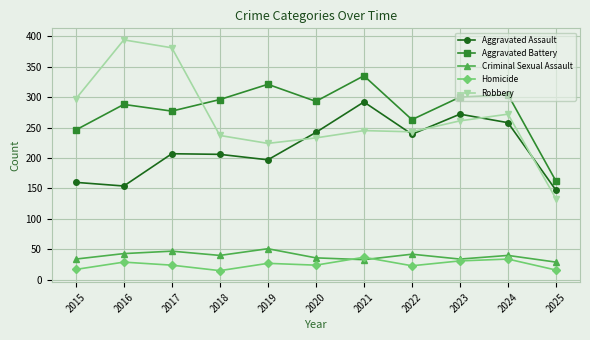

True or false: Aggravated Battery has more than 2 points higher than both neighbors.

True